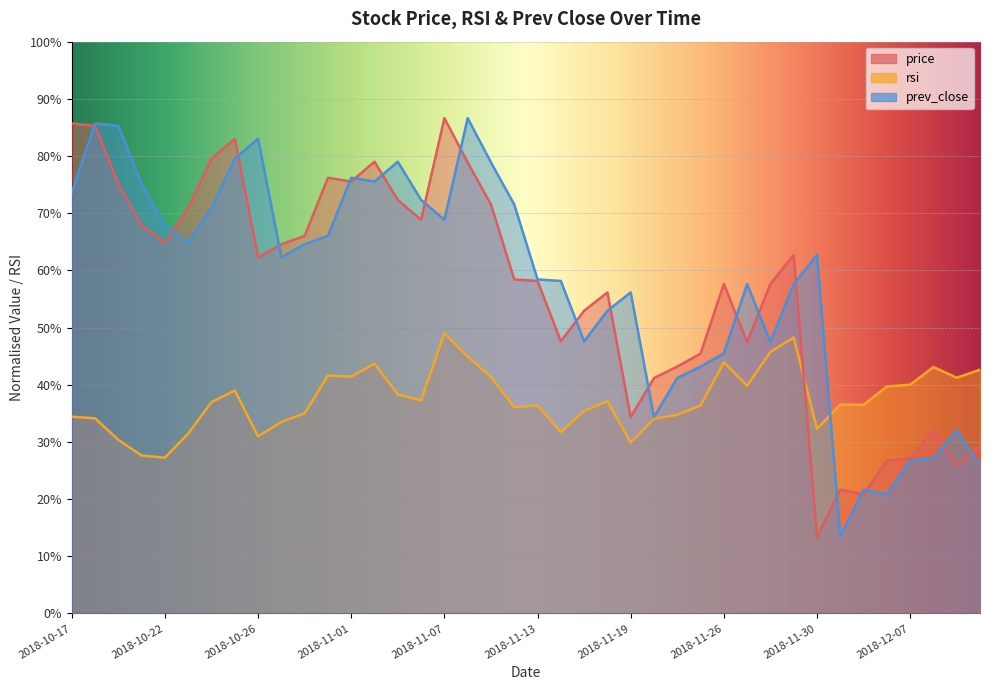

What is the sum of the price values at 2018-11-09 and 2018-10-29?

136.1